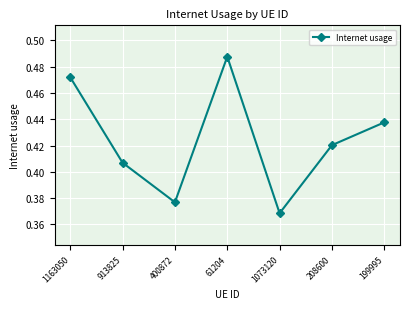

At which category does the chart reach its minimum across all series?

1073120